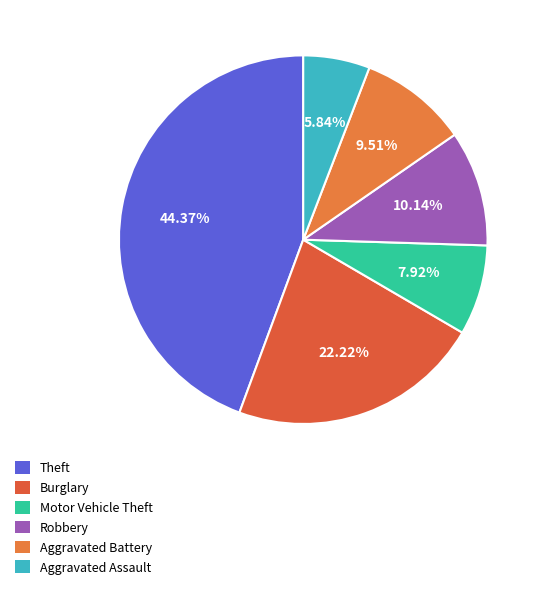

Which has a higher value, Burglary or Robbery?

Burglary